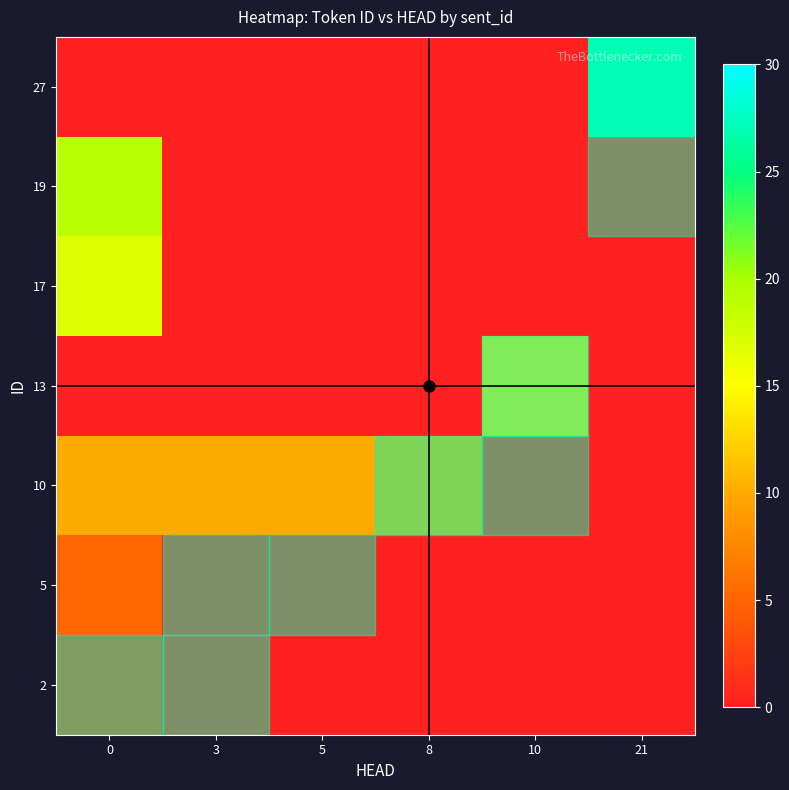

Reading right to left, what are all the values shown in this chart?

27: 21=27	10=0	8=0	5=0	3=0	0=0
19: 21=0	10=0	8=0	5=0	3=0	0=19
17: 21=0	10=0	8=0	5=0	3=0	0=17
13: 21=0	10=13	8=0	5=0	3=0	0=0
10: 21=0	10=0	8=10	5=10	3=10	0=10
5: 21=0	10=0	8=0	5=0	3=0	0=5
2: 21=0	10=0	8=0	5=0	3=0	0=2